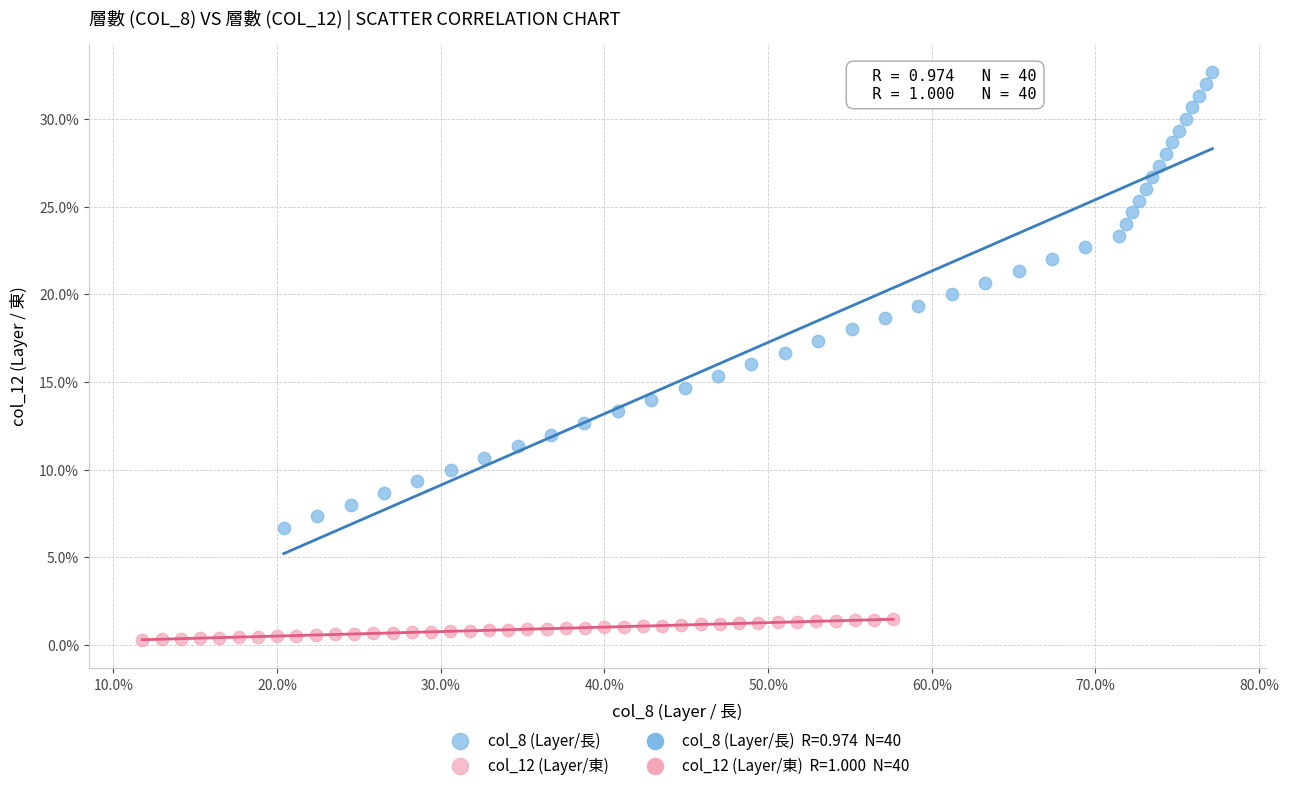

Which series has the largest Y range (max minus min)?

col_8 (Layer/長)